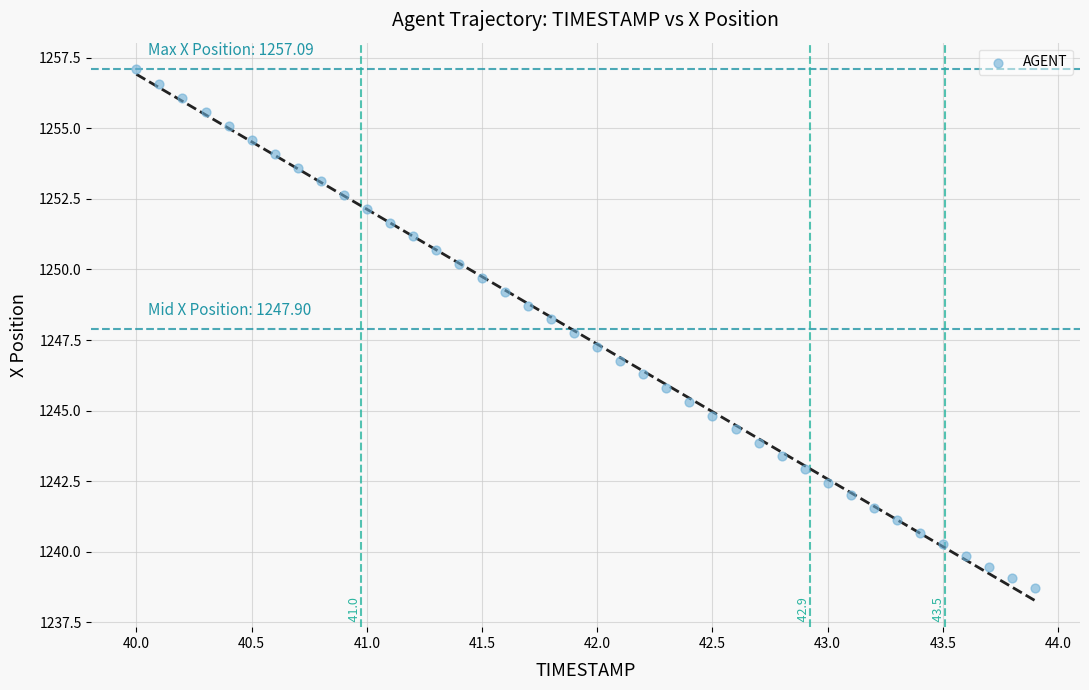

What is the range of X values (max minus min)?

3.9